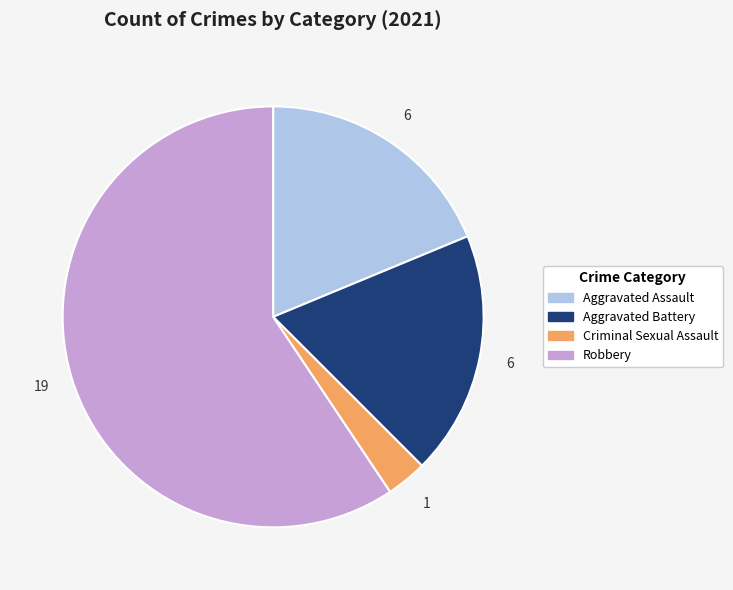

Does any single category account for the majority?

Yes